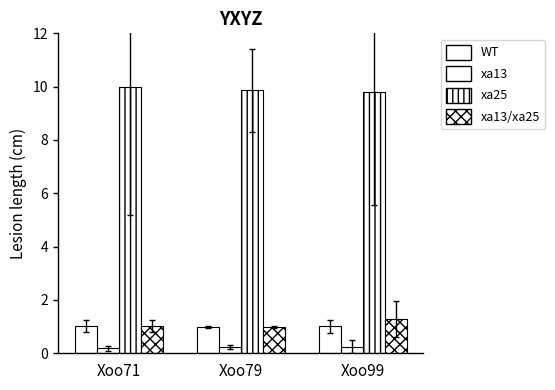

Which series has the widest spread of values?

xa13/xa25